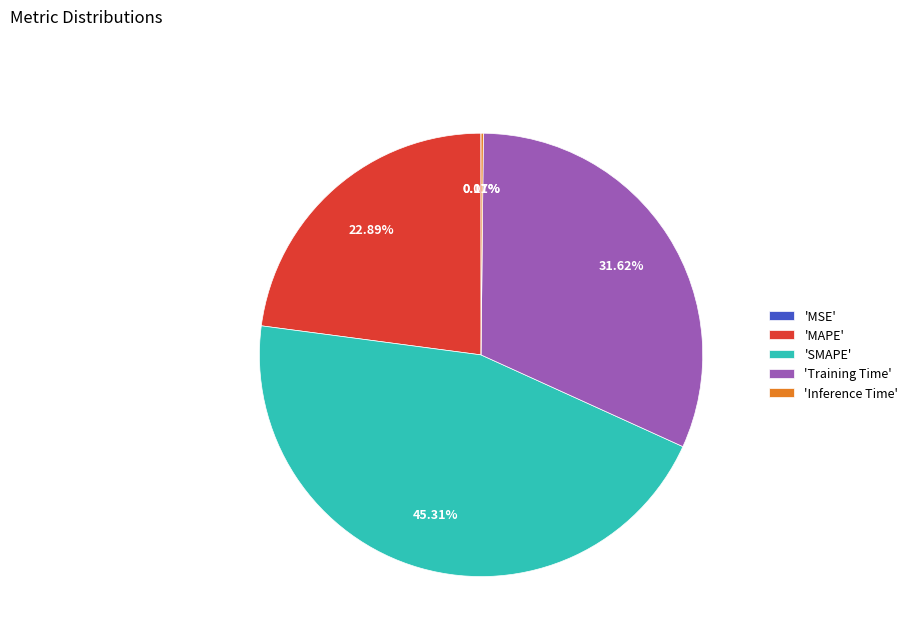

Is 'SMAPE' the majority of the pie?

No